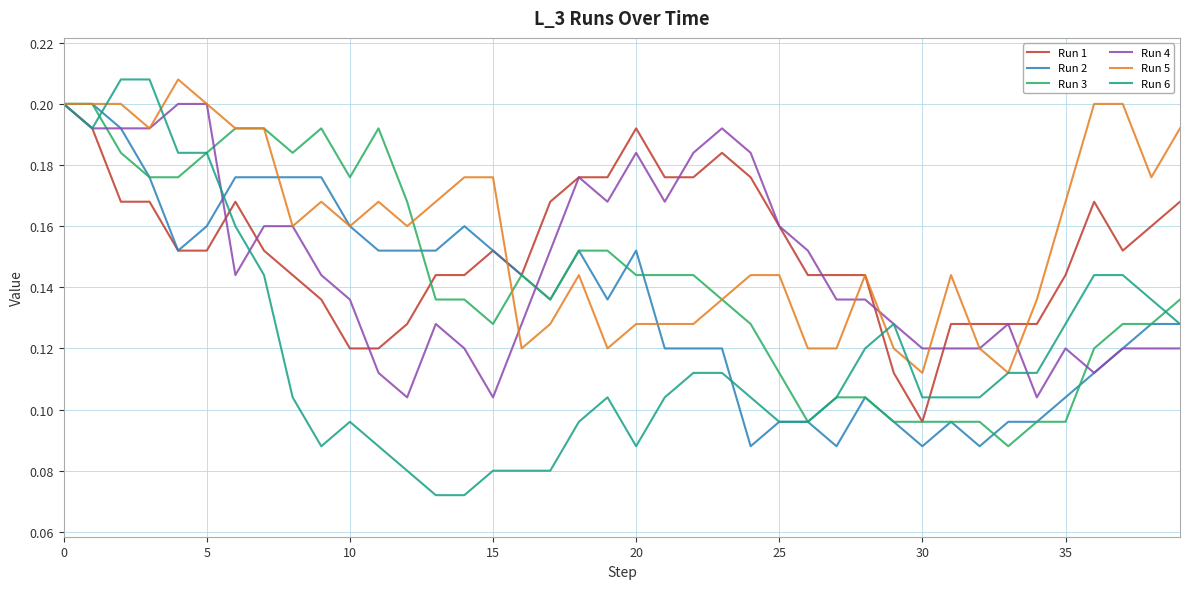

Which series has the largest range (max minus min)?

Run 6